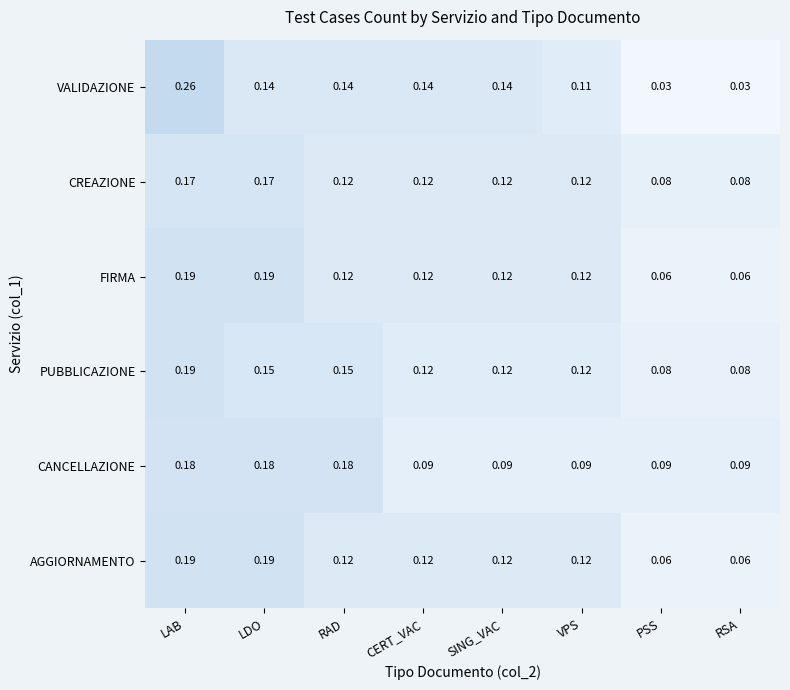

Which series has the largest range (max minus min)?

VALIDAZIONE